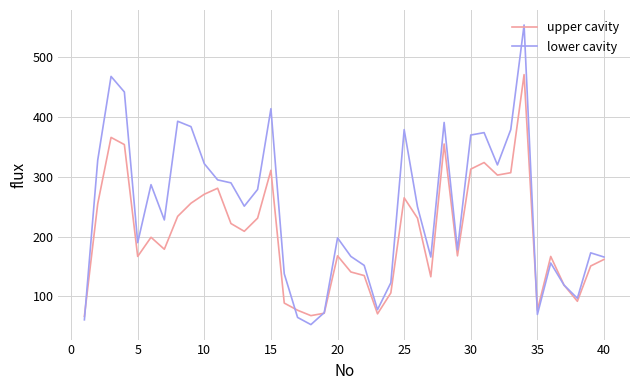

Which series has the largest range (max minus min)?

lower cavity